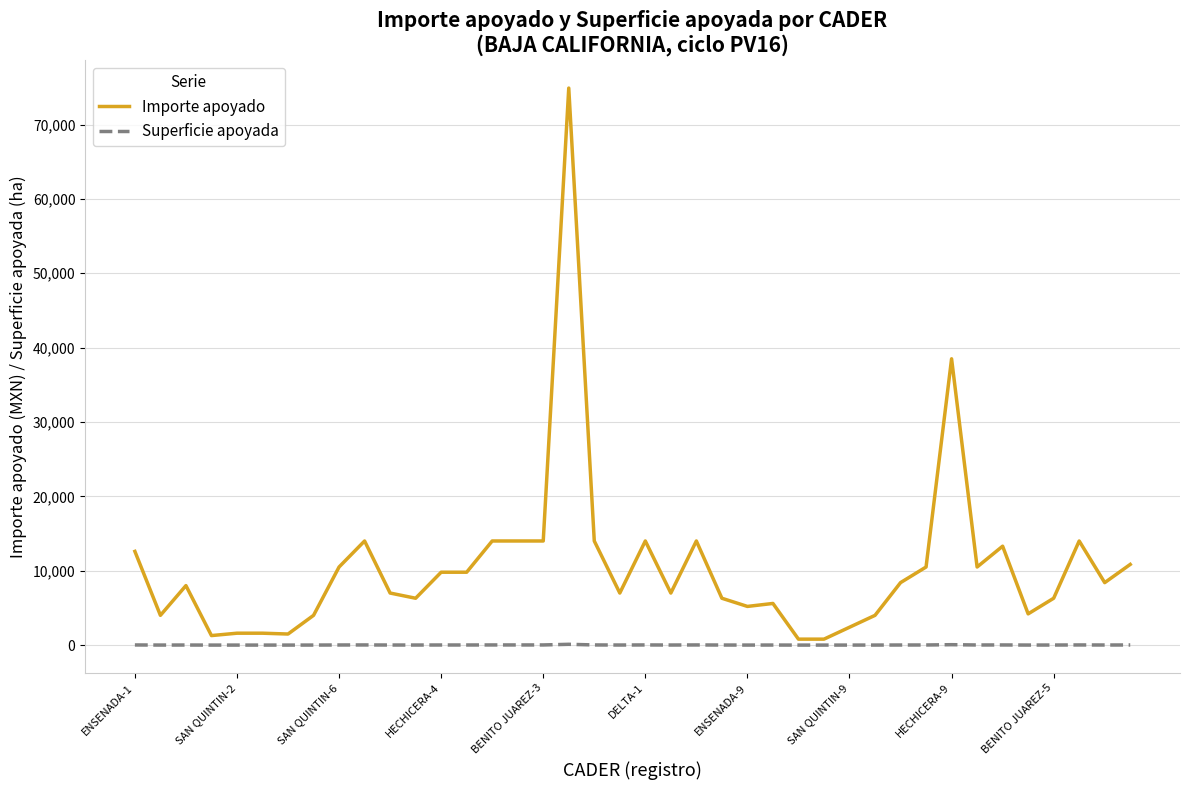

List the series in order of their overall mean, lowest first.

Superficie apoyada, Importe apoyado